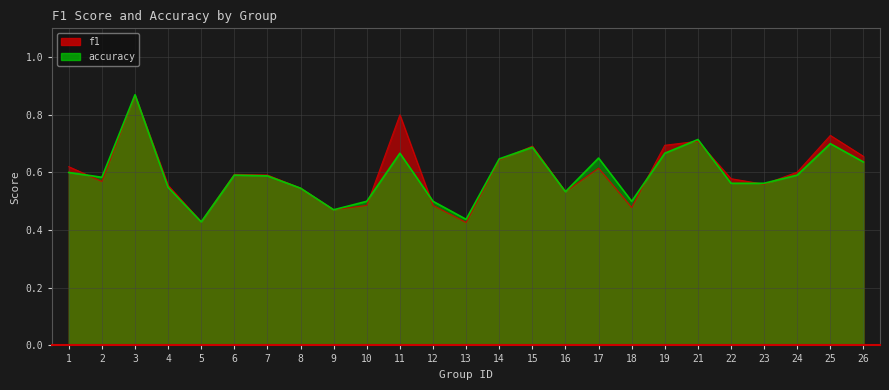

What is the greatest value displayed?

0.9